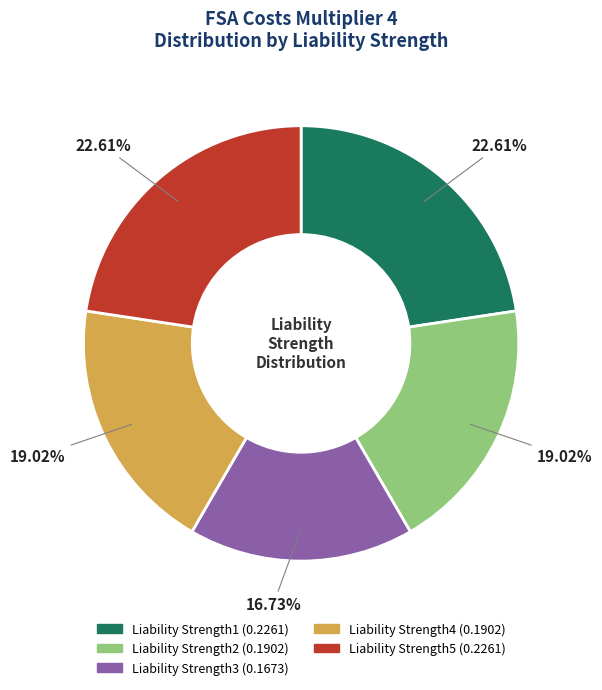

Is it true that Liability Strength4 is 27% of the pie?

False